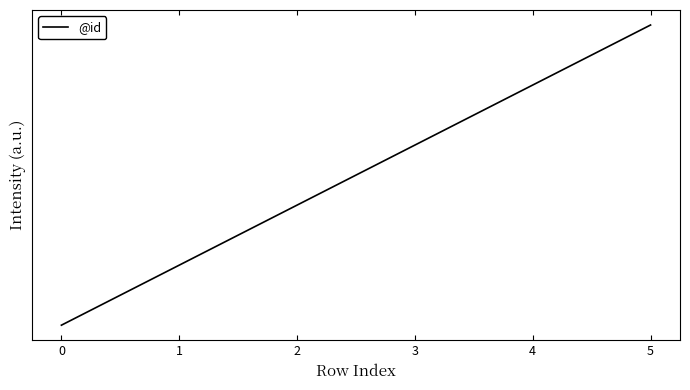

What is the value of the 2nd point from the left?

2